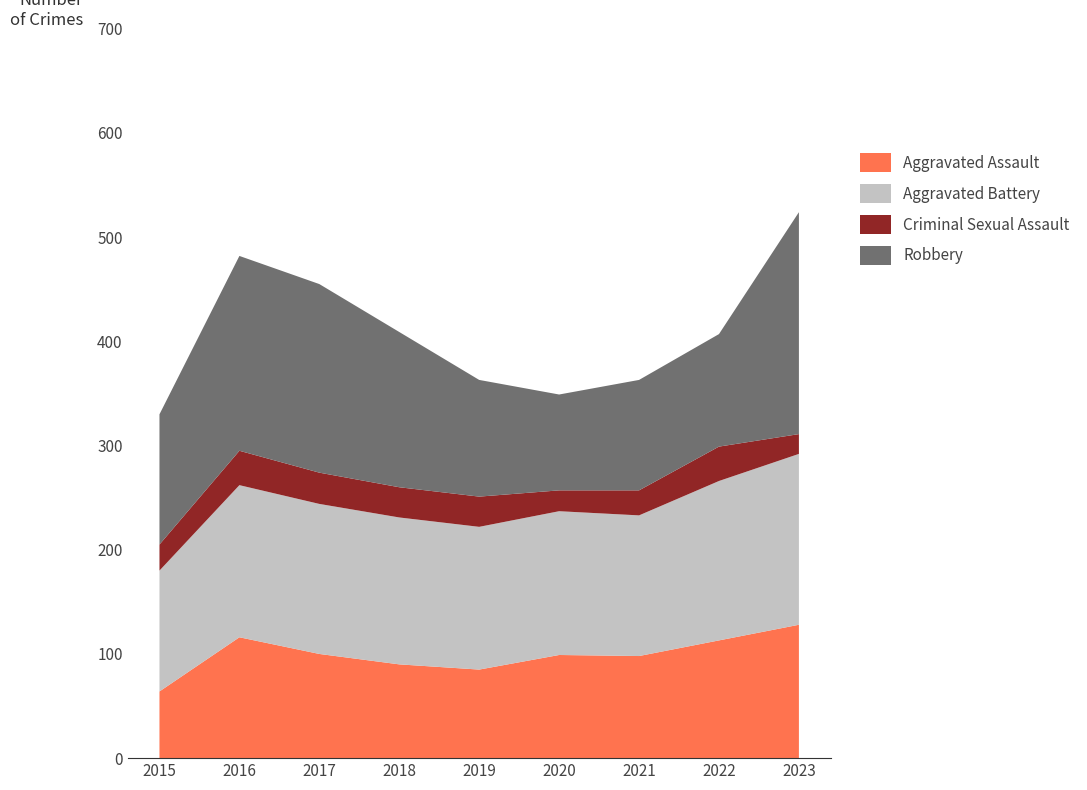

Reading left to right, what are all the values shown in this chart?

Aggravated Assault: 2015=64	2016=116	2017=100	2018=90	2019=85	2020=99	2021=98	2022=113	2023=128
Aggravated Battery: 2015=116	2016=146	2017=144	2018=141	2019=137	2020=138	2021=135	2022=153	2023=164
Criminal Sexual Assault: 2015=25	2016=33	2017=30	2018=29	2019=29	2020=20	2021=24	2022=33	2023=19
Robbery: 2015=125	2016=187	2017=181	2018=149	2019=112	2020=92	2021=106	2022=108	2023=213